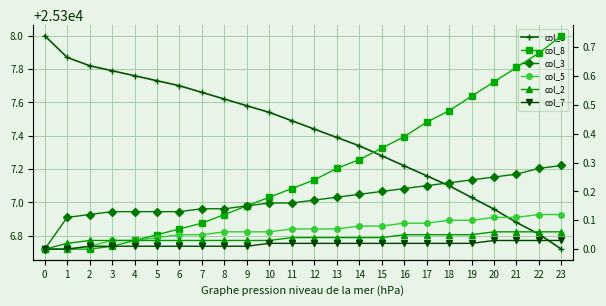

Rank the series at 22 from lowest to highest value.

col_7, col_2, col_5, col_3, col_8, col_1